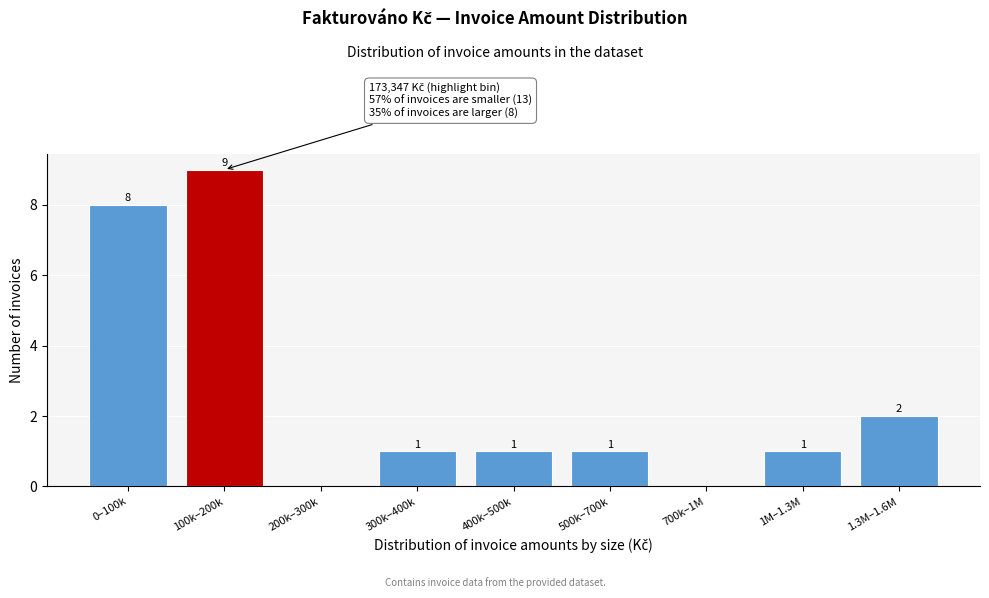

Reading left to right, transcribe all the data shown in this chart.

0–100k=8	100k–200k=9	200k–300k=0	300k–400k=1	400k–500k=1	500k–700k=1	700k–1M=0	1M–1.3M=1	1.3M–1.6M=2